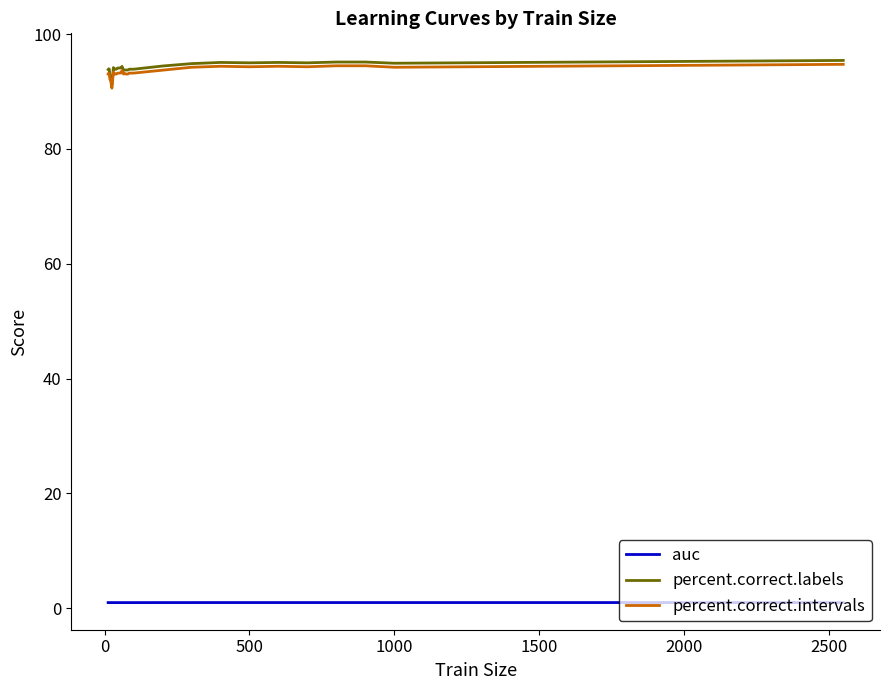

Which series has the largest range (max minus min)?

percent.correct.labels